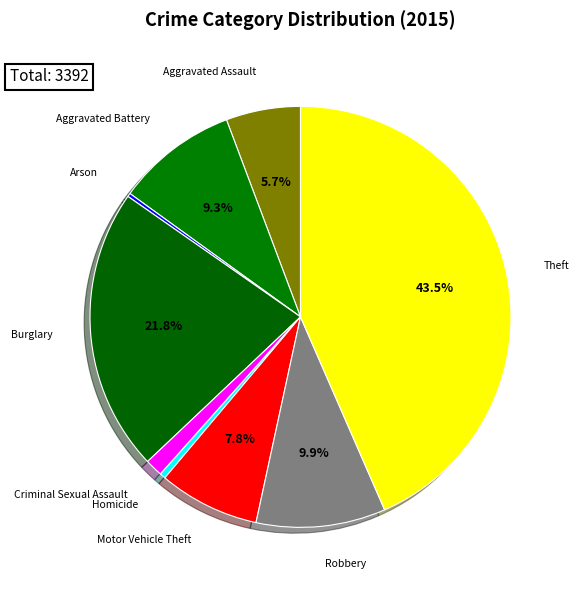

What is the largest slice in the pie chart?

Theft